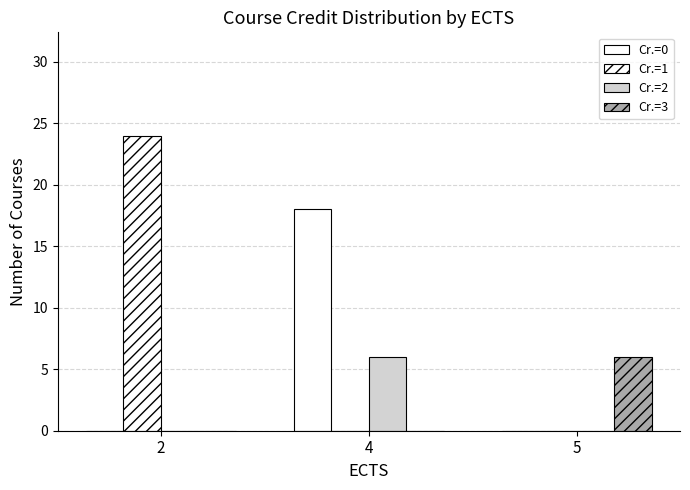

How many groups of bars are there?

3